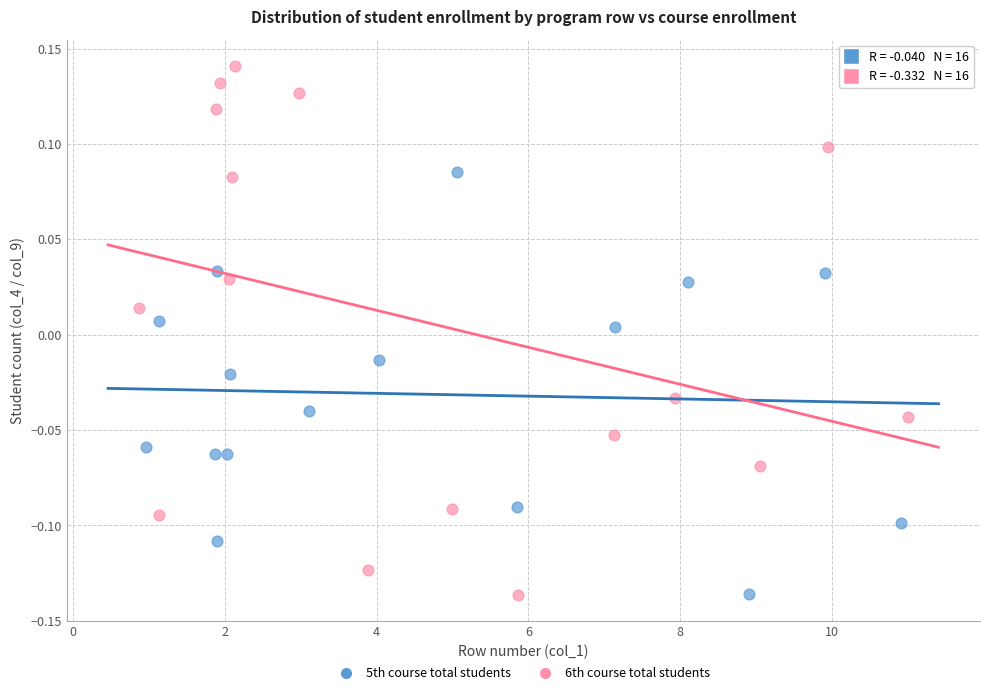

Which series has the widest spread of Y values?

6th course total students